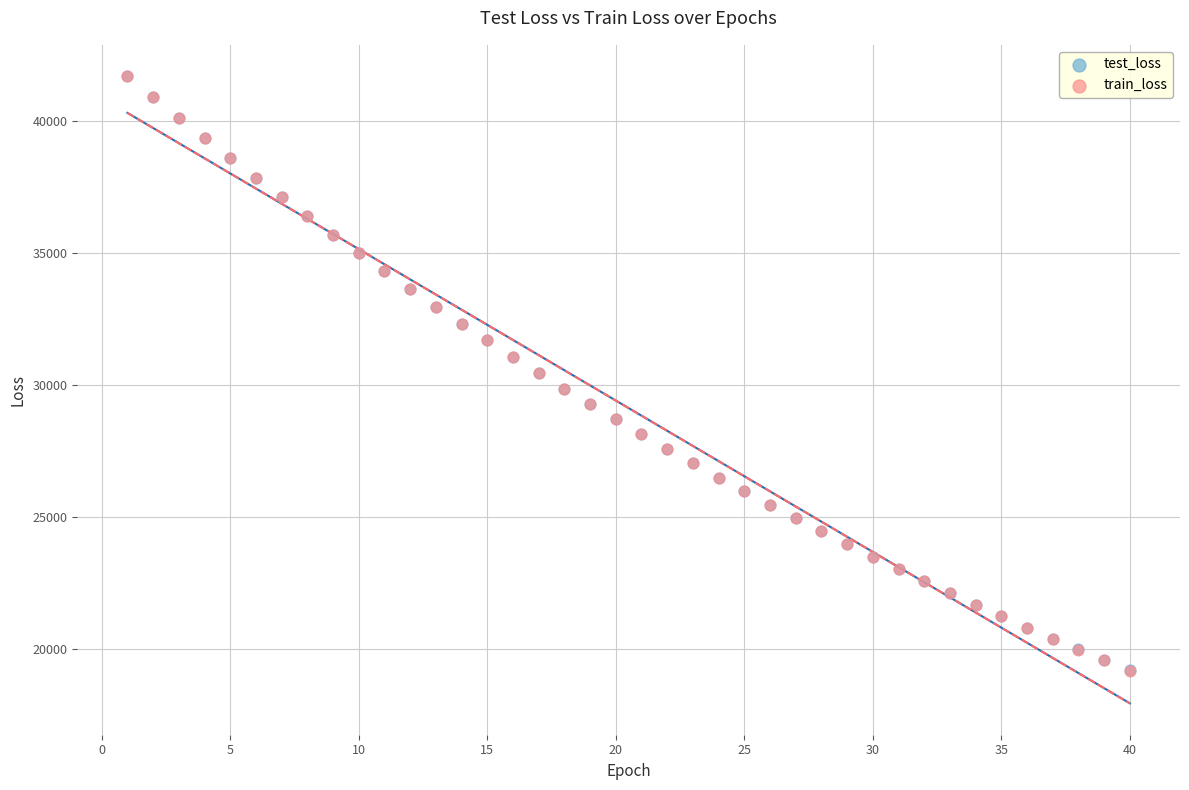

What are all the series names shown in the legend?

test_loss, train_loss